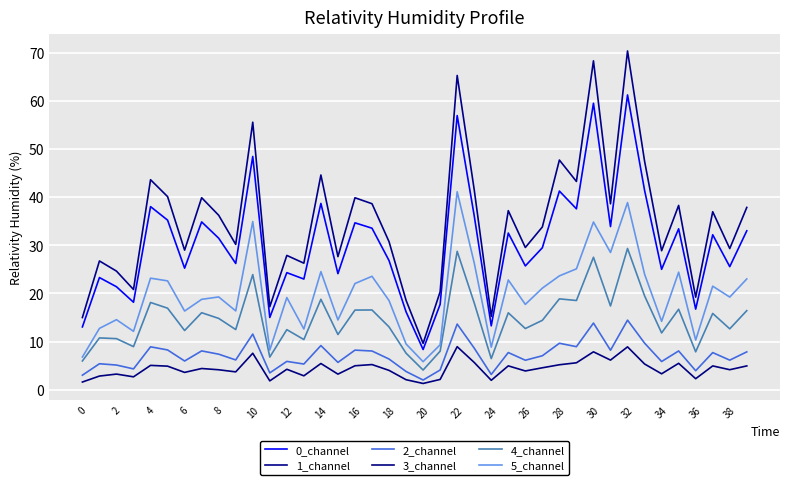

Does the chart have visible grid lines?

Yes